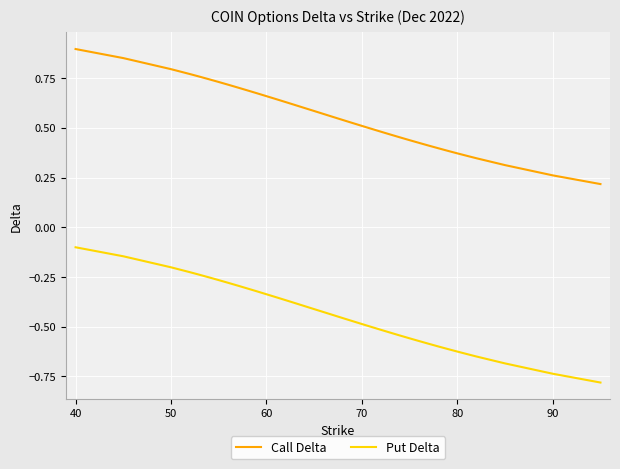

True or false: Put Delta and Call Delta intersect in this chart.

False